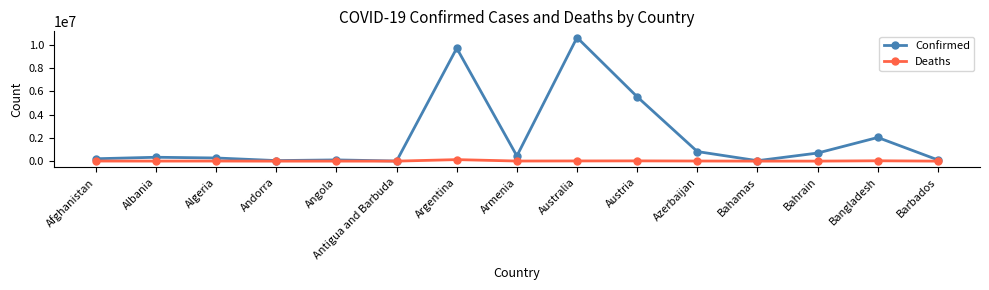

Does the chart have visible grid lines?

No